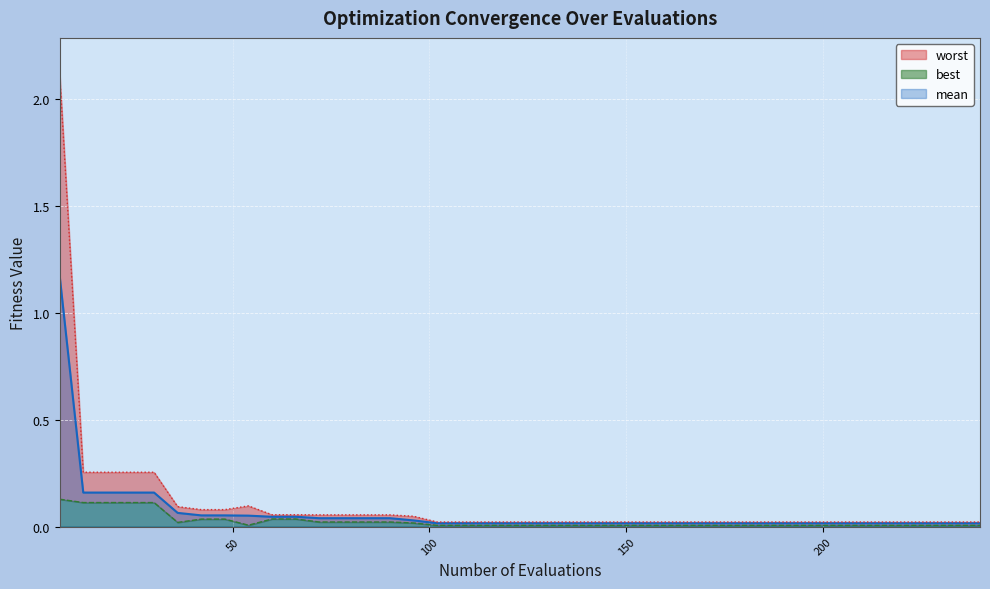

True or false: mean and best intersect in this chart.

False